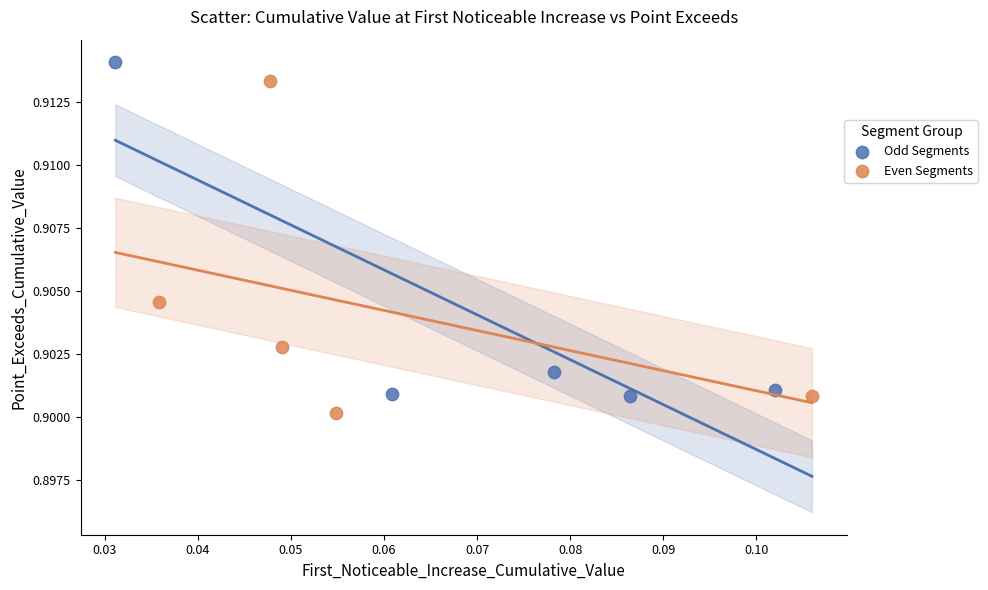

Which series reaches the minimum Y coordinate?

Even Segments